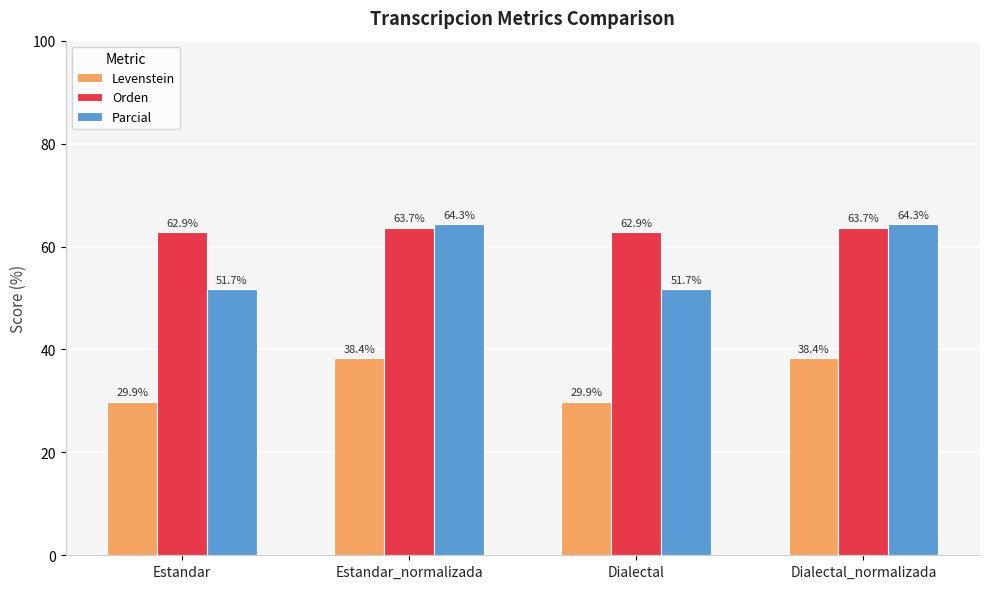

List the series in order of their overall mean, highest first.

Orden, Parcial, Levenstein